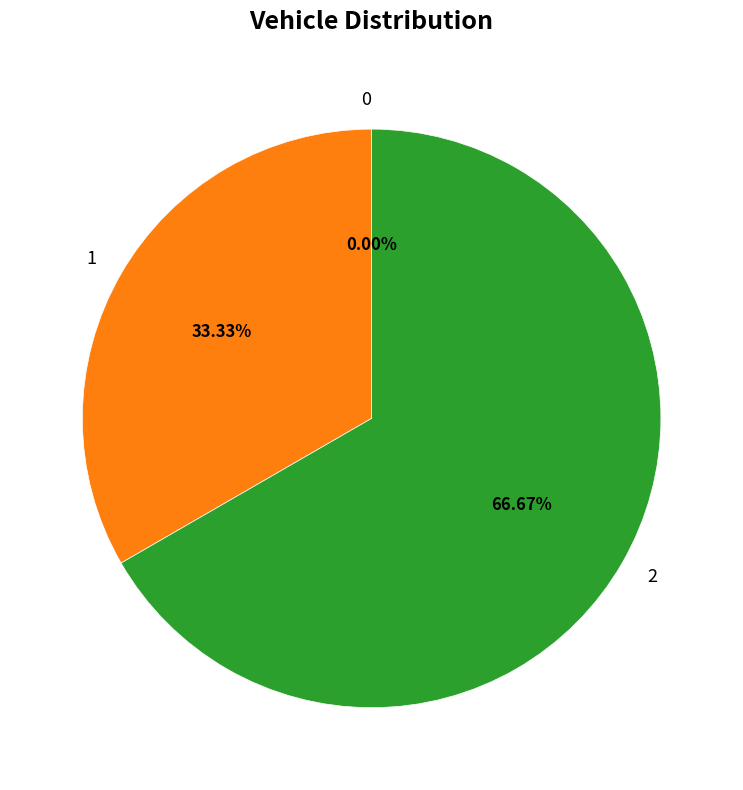

How many segments does this pie chart have?

3